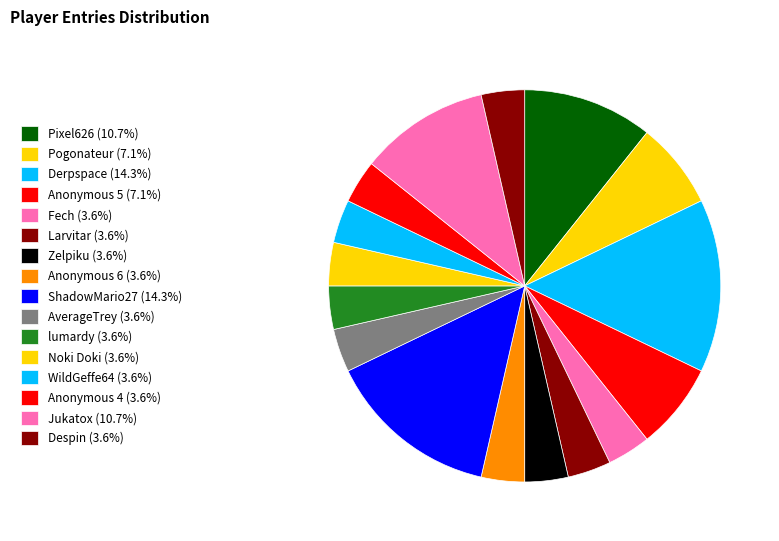

What is the smallest slice in the pie chart?

Fech